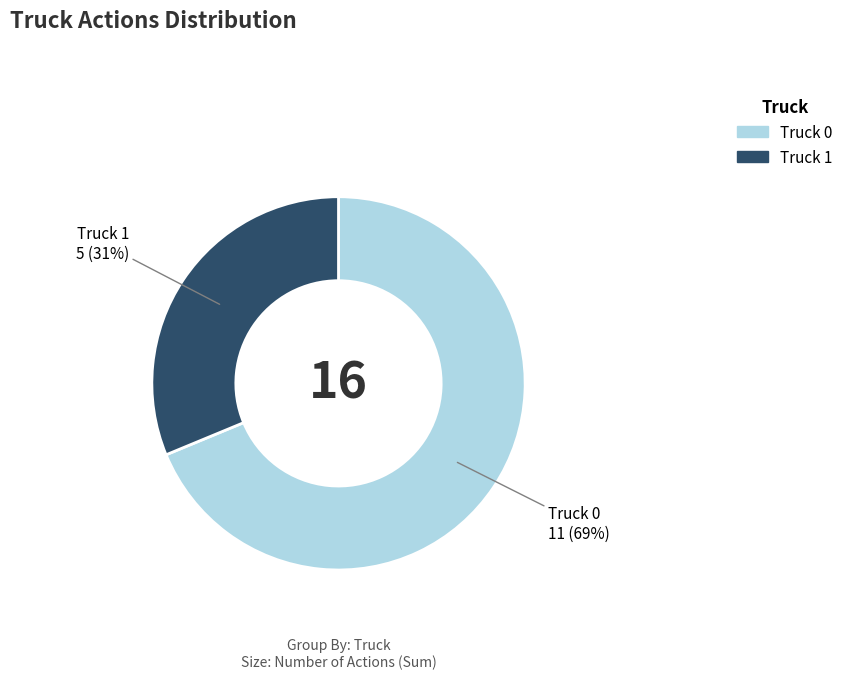

True or false: Truck 1 accounts for 31% of the total.

True